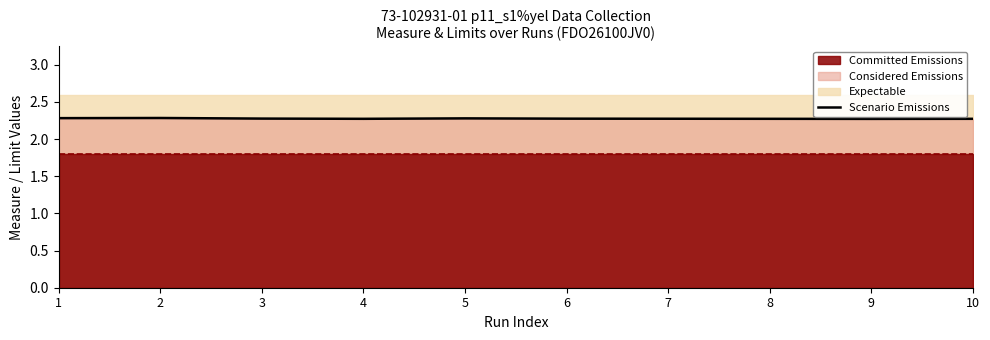

List the labels in order of value, smallest first.

9, 4, 8, 10, 7, 6, 3, 5, 1, 2